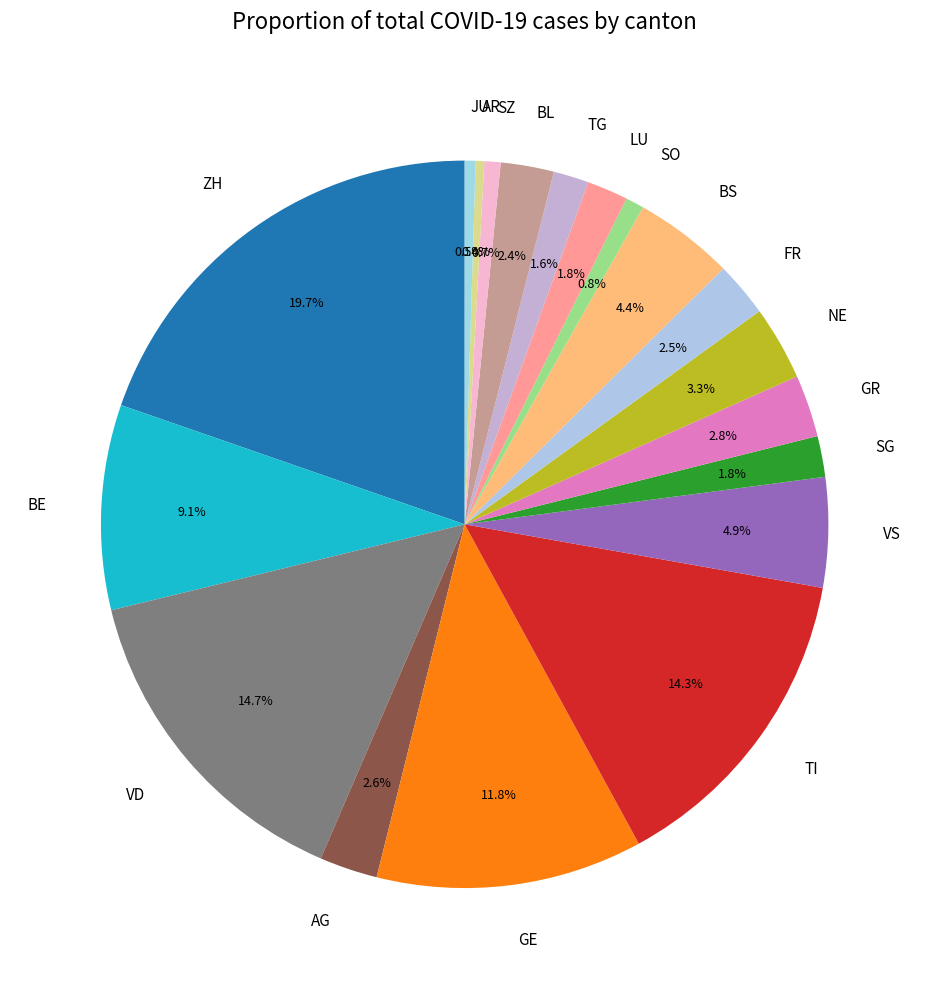

What percentage is the BE slice, to the nearest percent?

9%